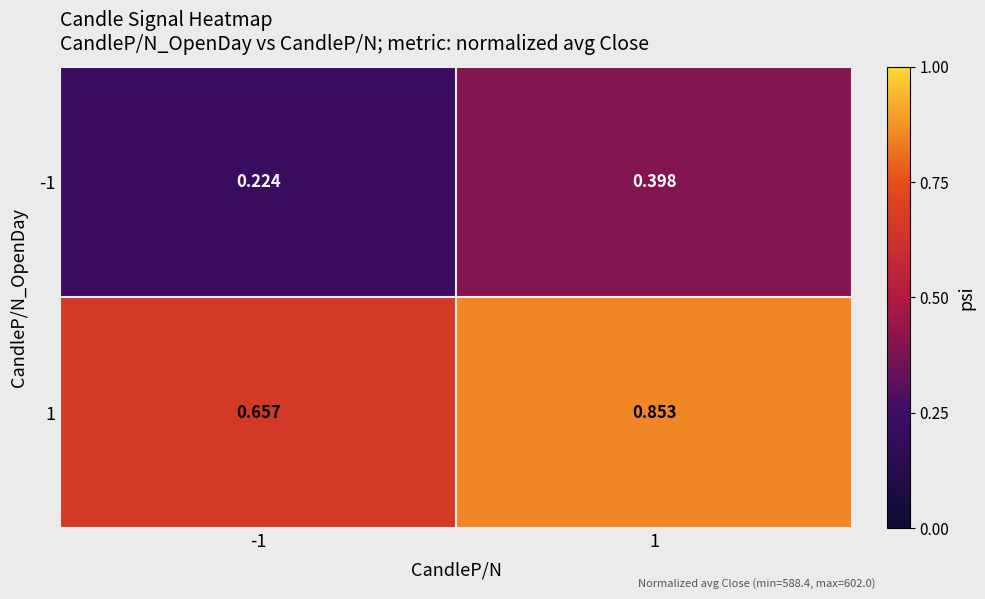

Is the value of -1 at -1 greater than the value of 1 at 1?

No